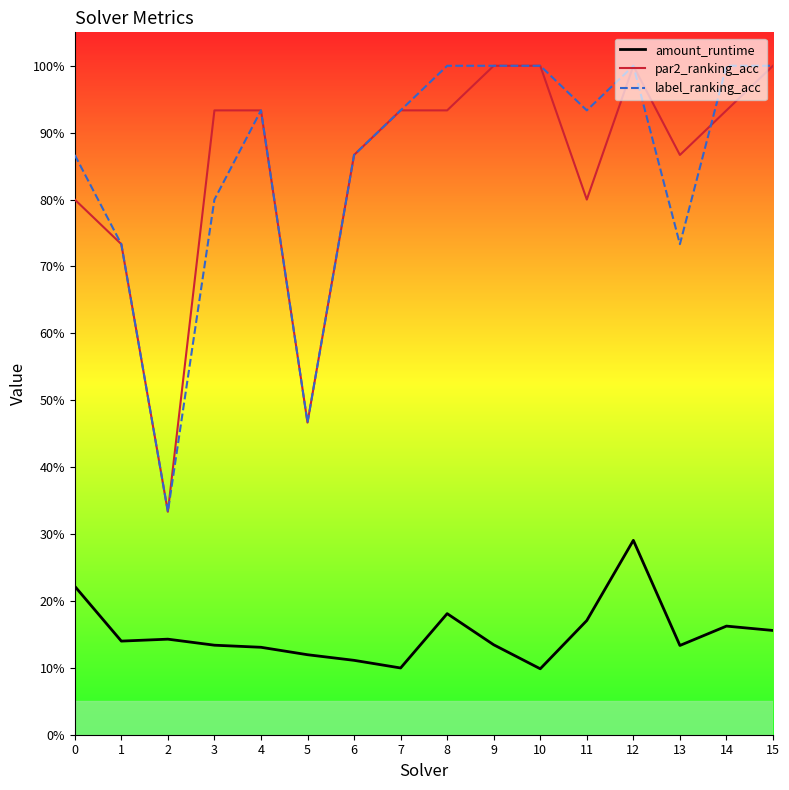

Reading left to right, what are all the values shown in this chart?

amount_runtime: 0.2	0.1	0.1	0.1	0.1	0.1	0.1	0.1	0.2	0.1	0.1	0.2	0.3	0.1	0.2	0.2
par2_ranking_acc: 0.8	0.7	0.3	0.9	0.9	0.5	0.9	0.9	0.9	1.0	1.0	0.8	1.0	0.9	0.9	1.0
label_ranking_acc: 0.9	0.7	0.3	0.8	0.9	0.5	0.9	0.9	1.0	1.0	1.0	0.9	1.0	0.7	1.0	1.0